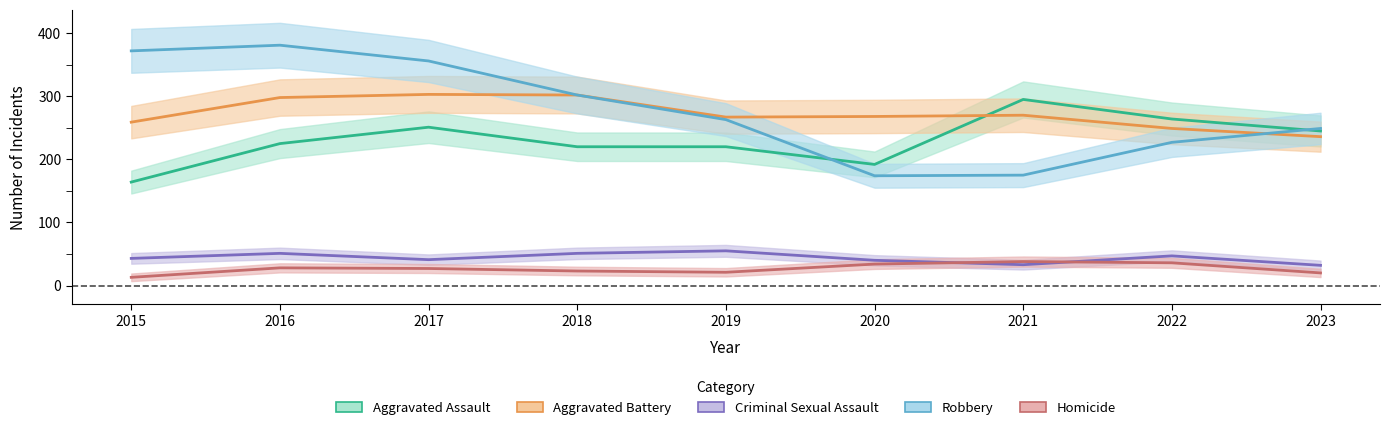

List the labels in order of Aggravated Assault value, smallest first.

2015, 2020, 2018, 2019, 2016, 2023, 2017, 2022, 2021